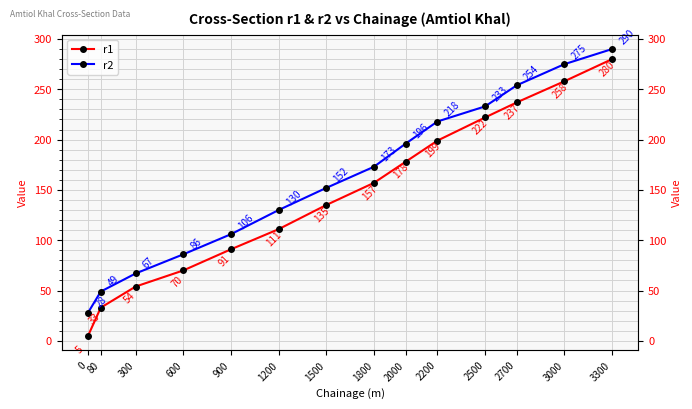

Which series changed the most between 1800 and 3000?

r2